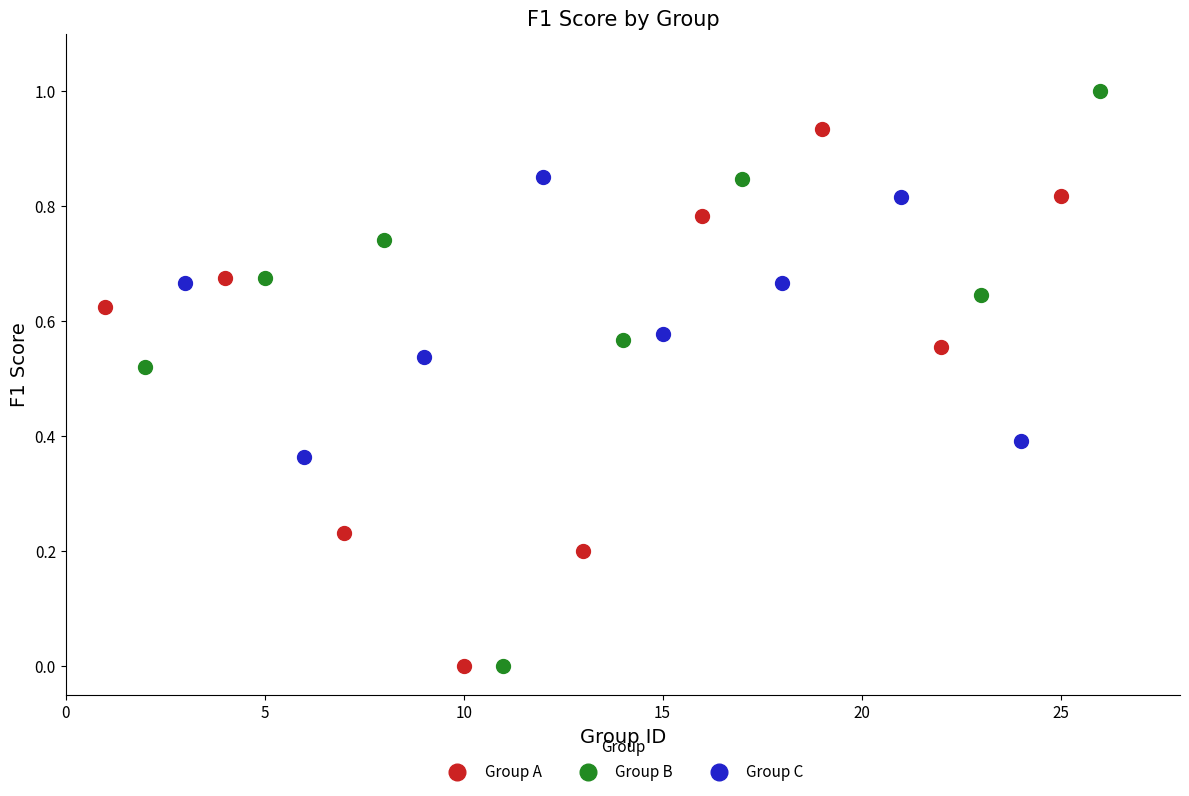

What are all the series names shown in the legend?

Group A, Group B, Group C